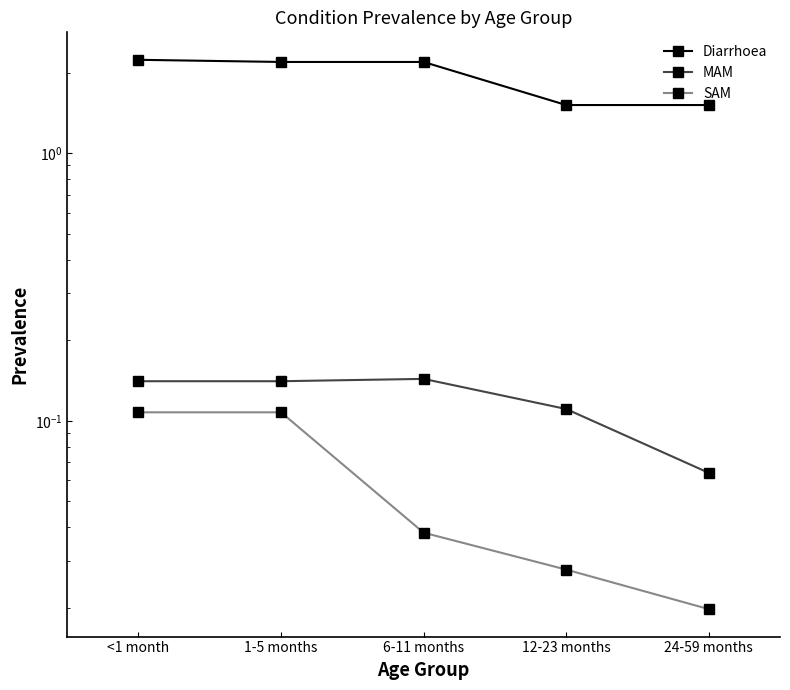

At how many categories does at least one series exceed 1?

5